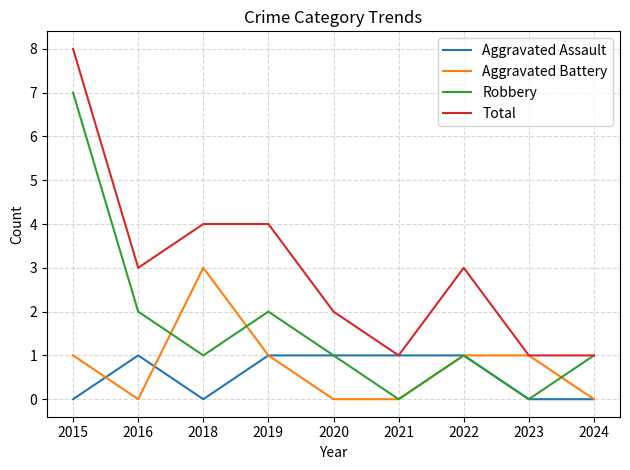

True or false: Robbery has more than 2 interior local peaks.

False